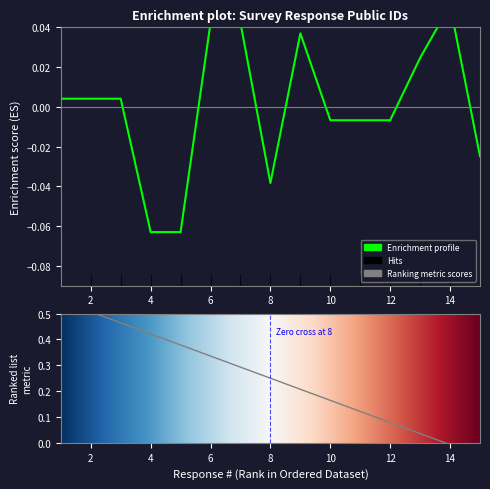

List the labels in order of value, smallest first.

4, 5, 8, 15, 10, 11, 12, 1, 2, 3, 13, 9, 6, 7, 14